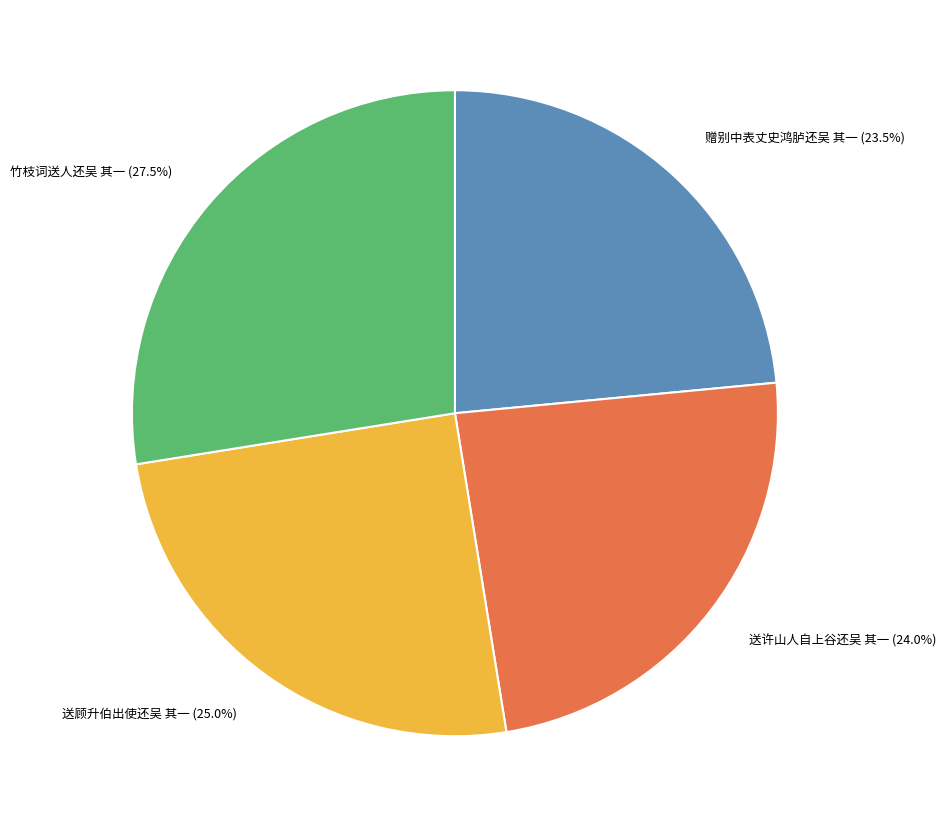

How many segments does this pie chart have?

4